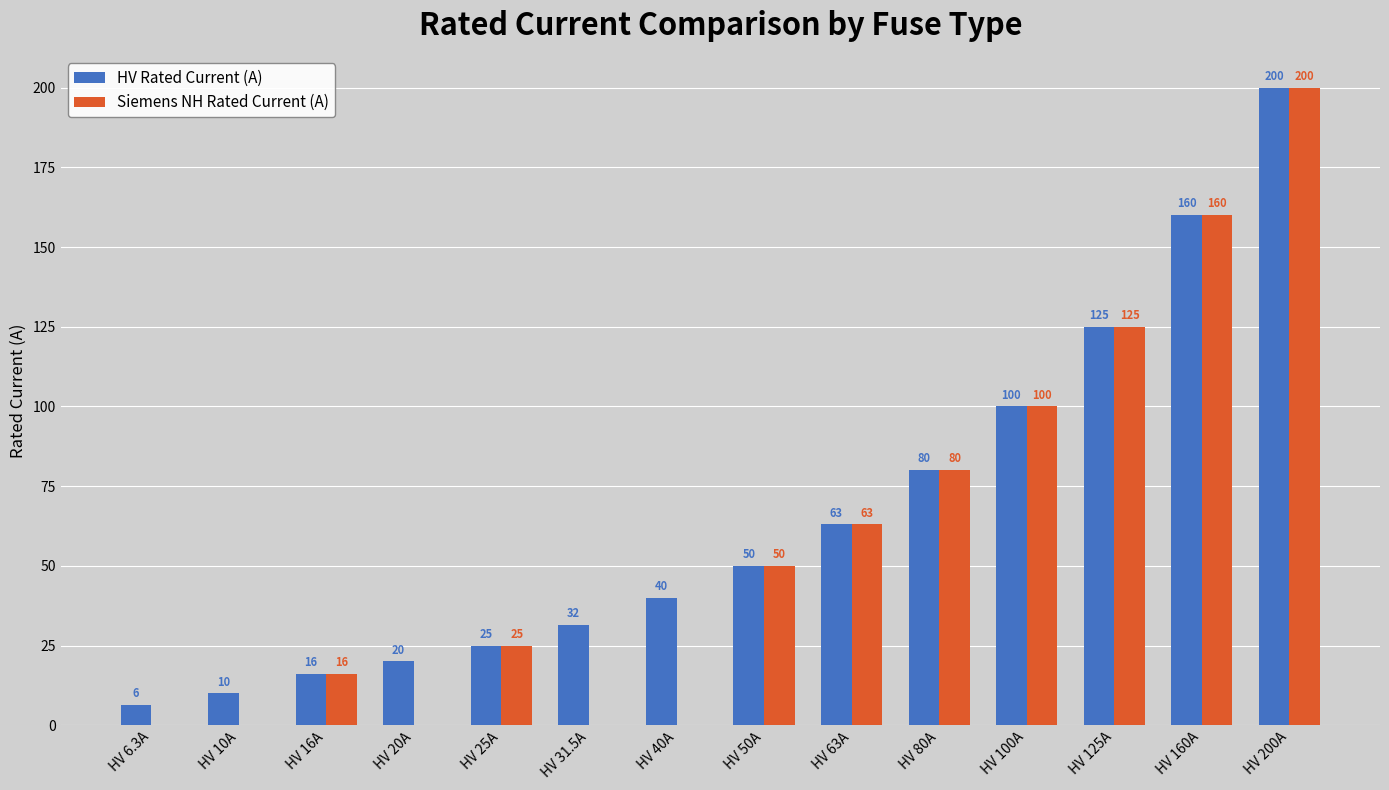

Which series has the largest total across all categories?

HV Rated Current (A)